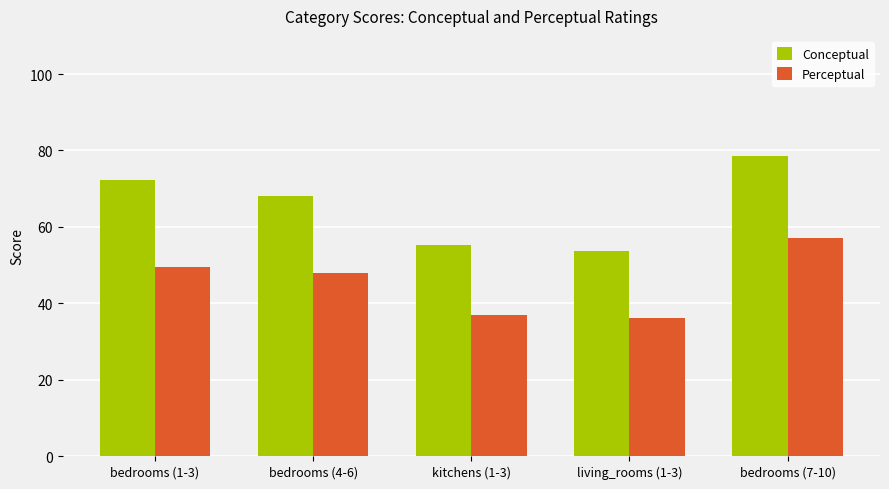

The value of Conceptual at bedrooms (4-6) is 46.0. True or false?

False